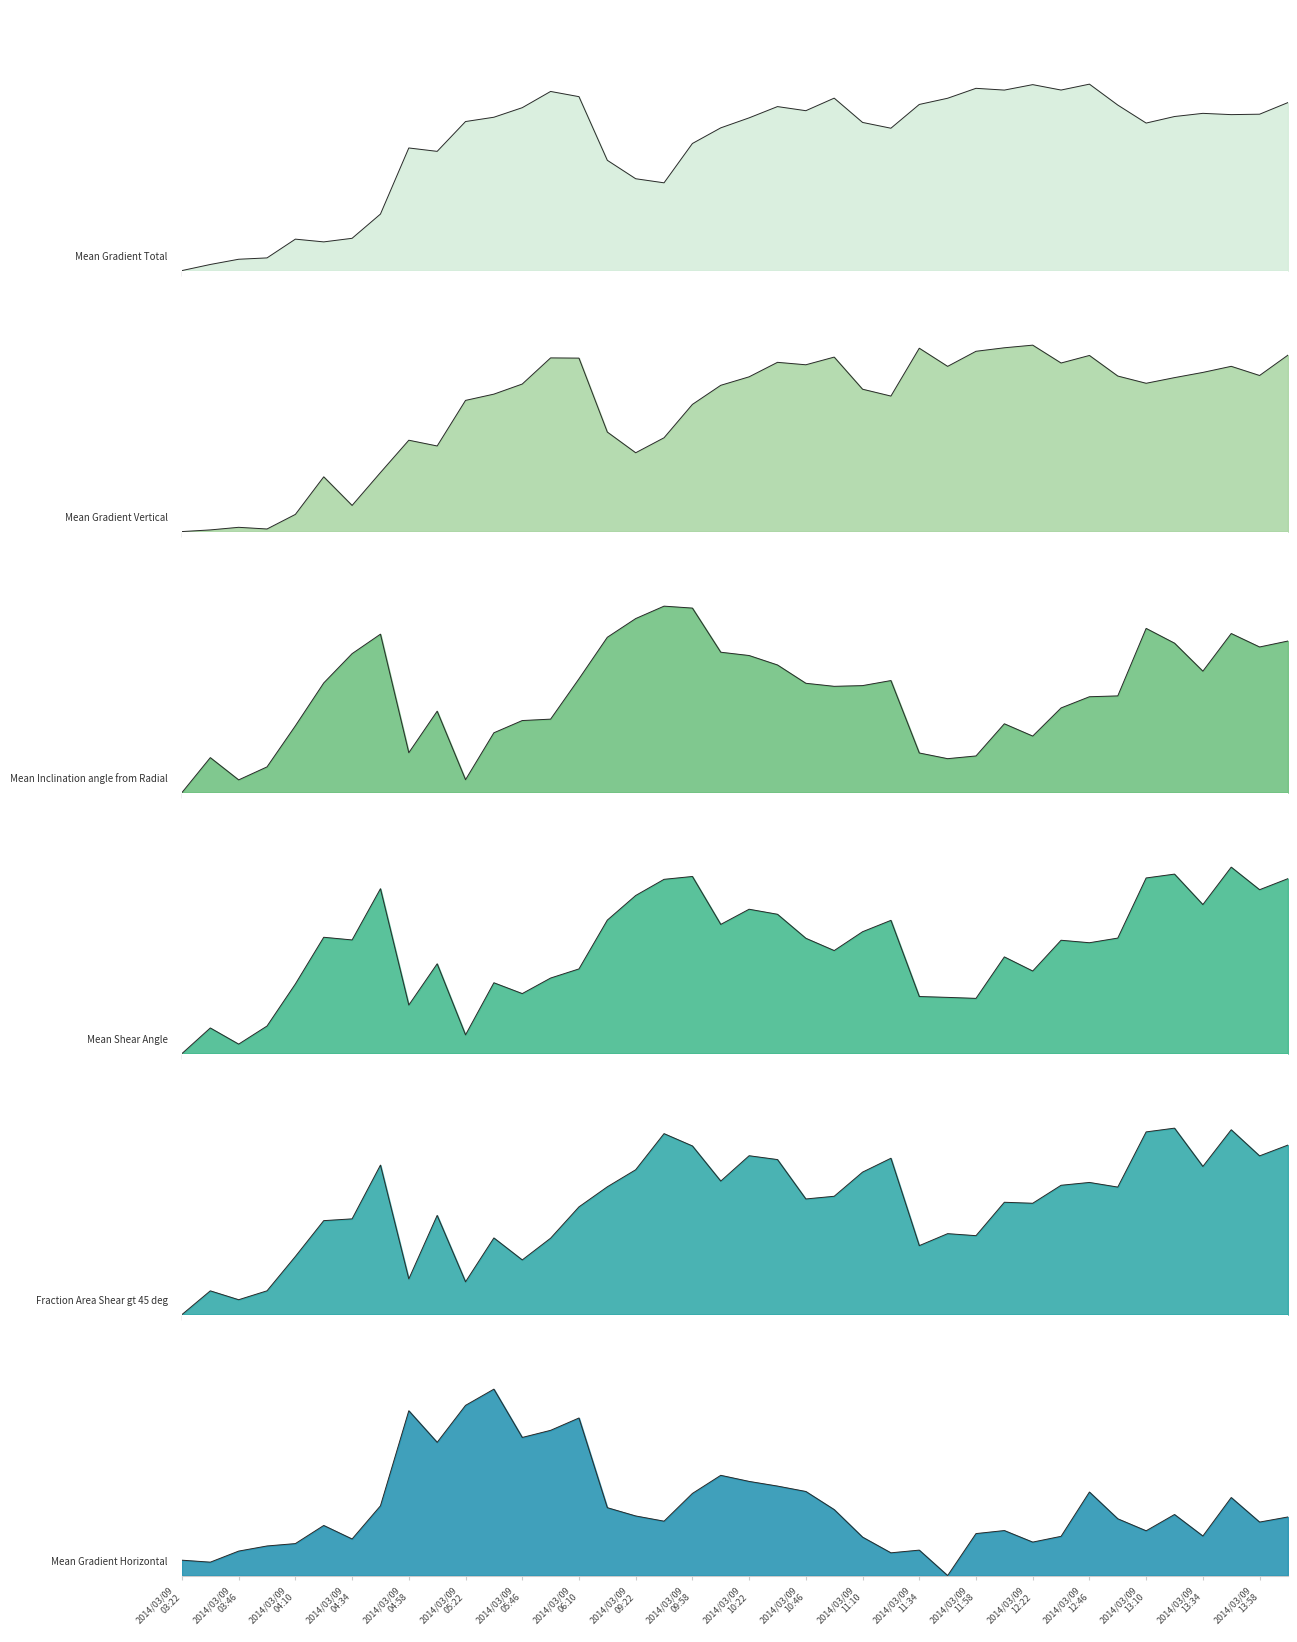

How many lines are shown in the chart?

6